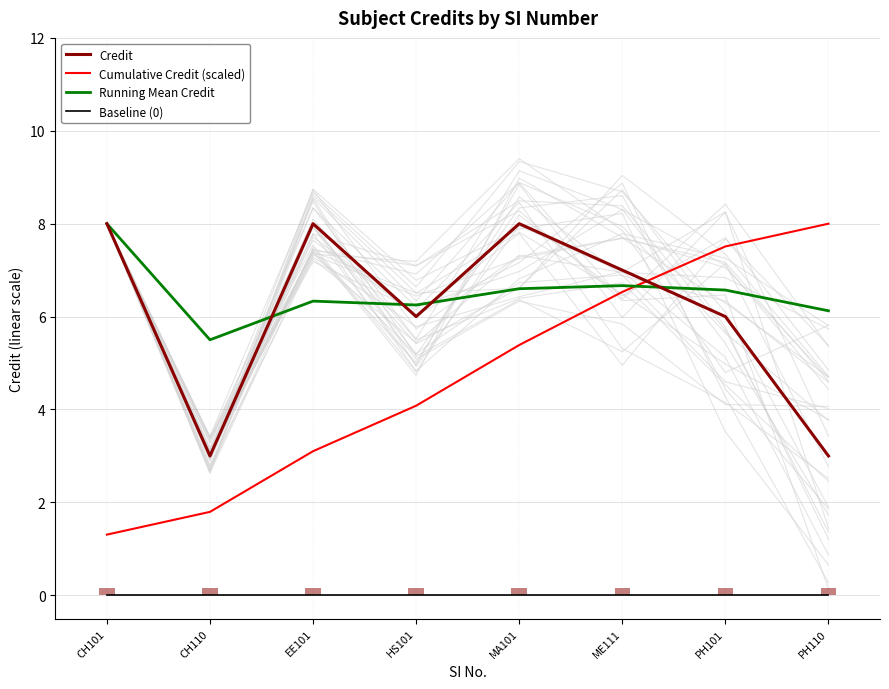

The value of Credit at PH101 is 1.5. True or false?

False